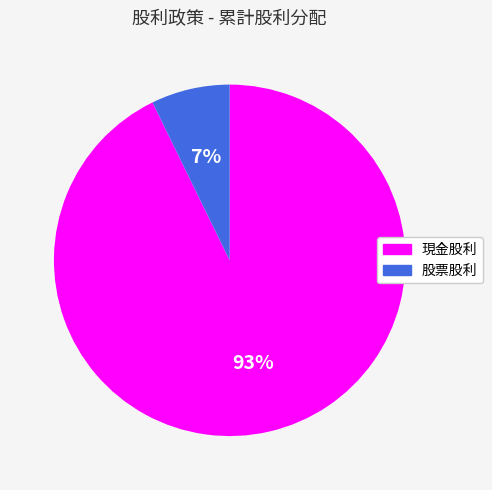

Which slice is the largest?

現金股利